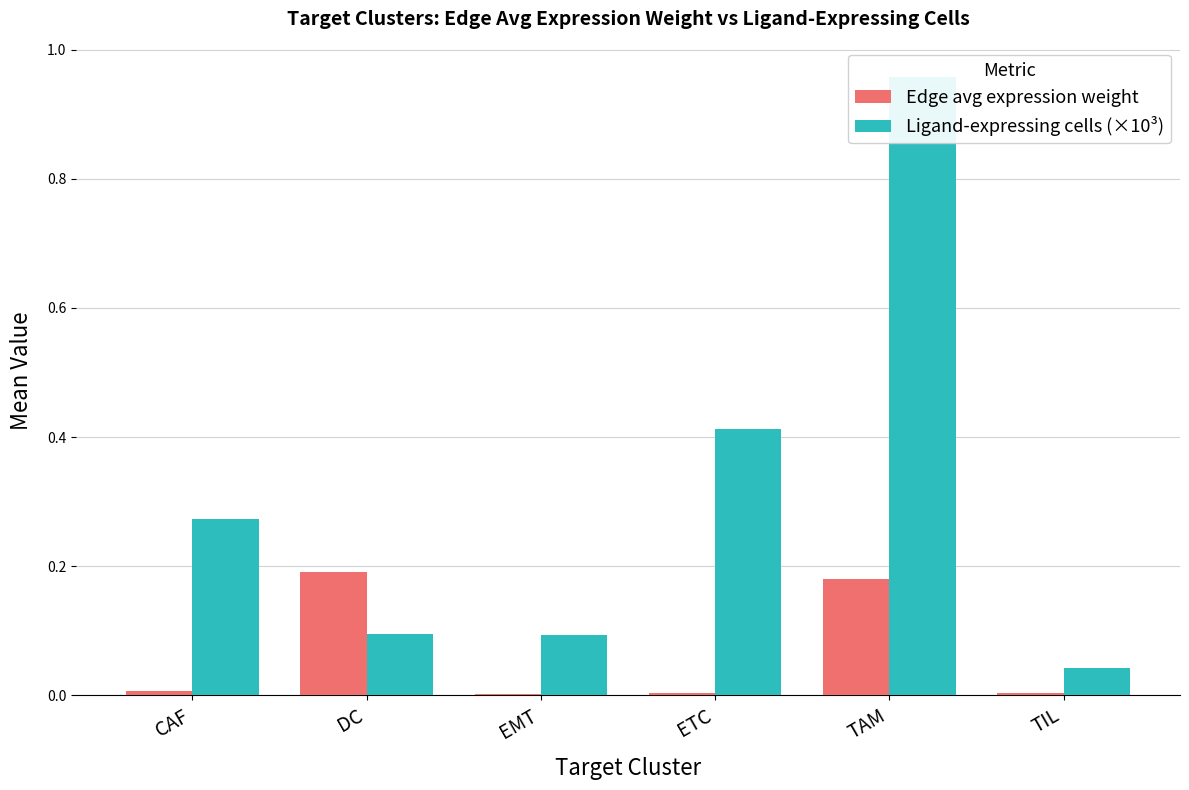

Which series has the largest total across all categories?

Ligand-expressing cells (×10³)